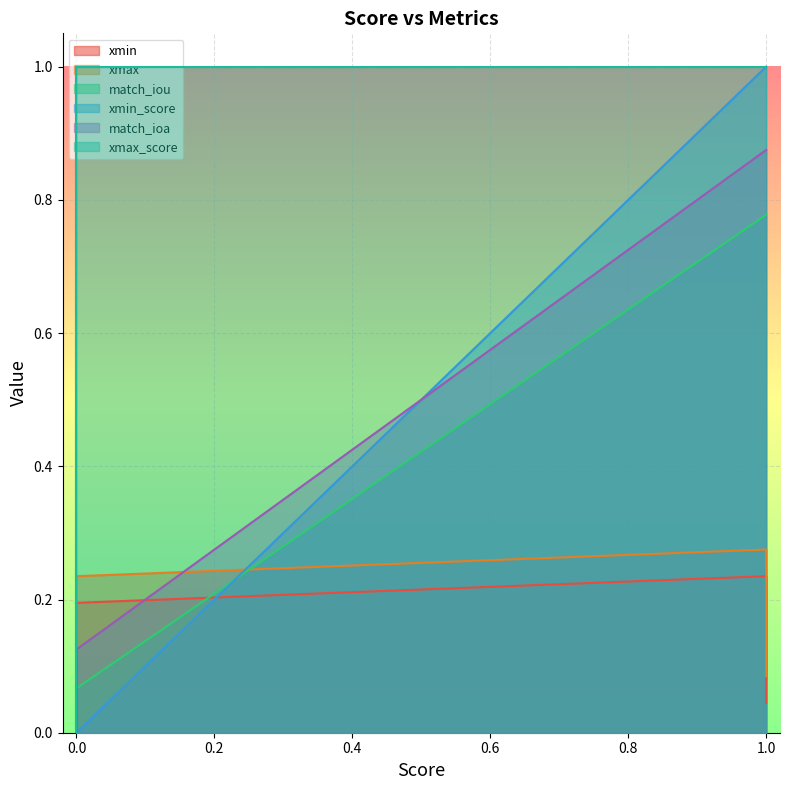

What are all the series names shown in the legend?

xmin, xmax, match_iou, xmin_score, match_ioa, xmax_score